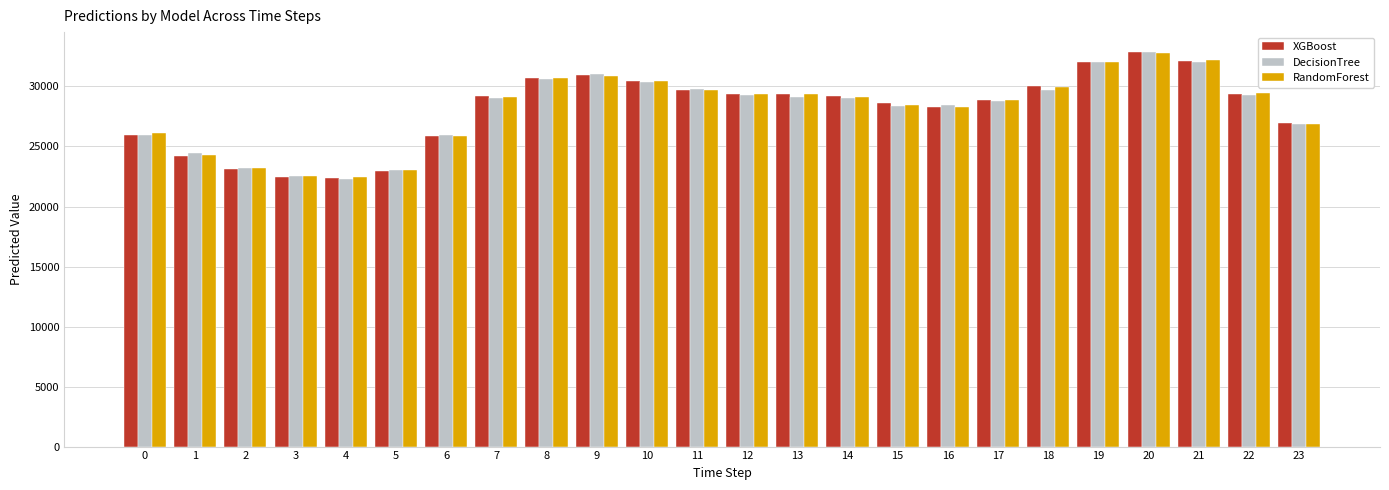

The value of XGBoost at 19 is 49757.8. True or false?

False